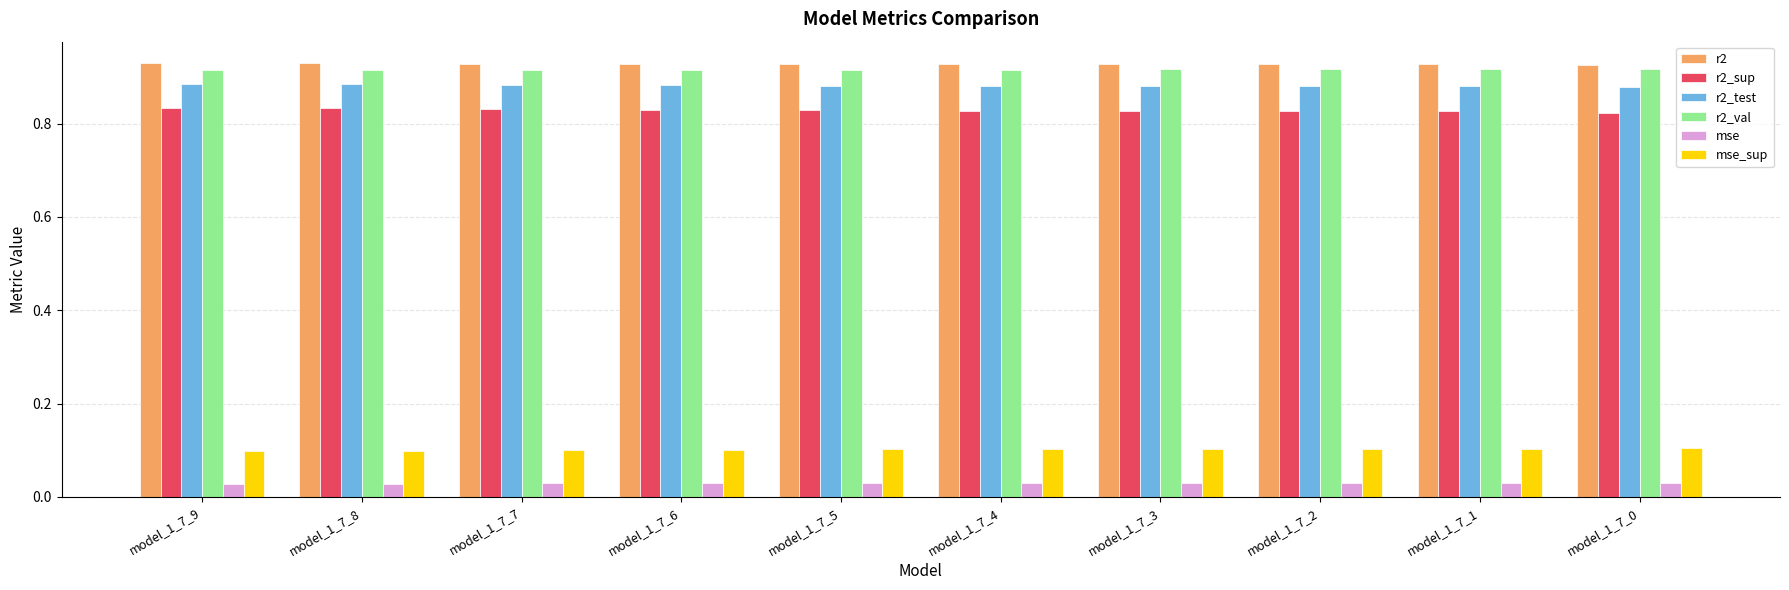

Which series has the largest total across all categories?

r2